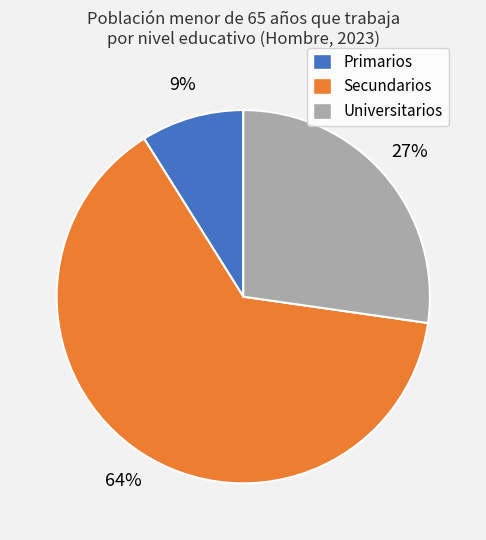

To the nearest percent, what is the average slice percentage?

33%